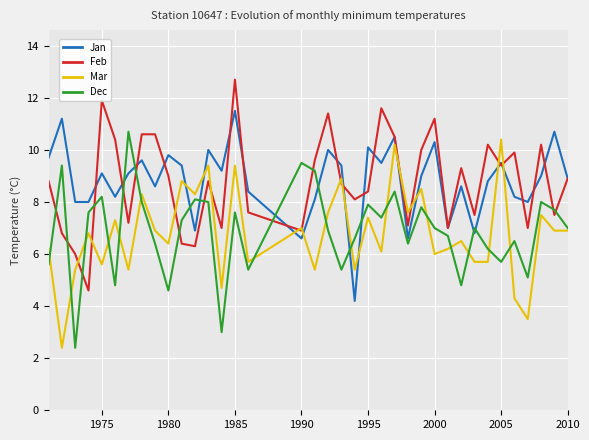

How many times do Jan and Mar cross each other?

10